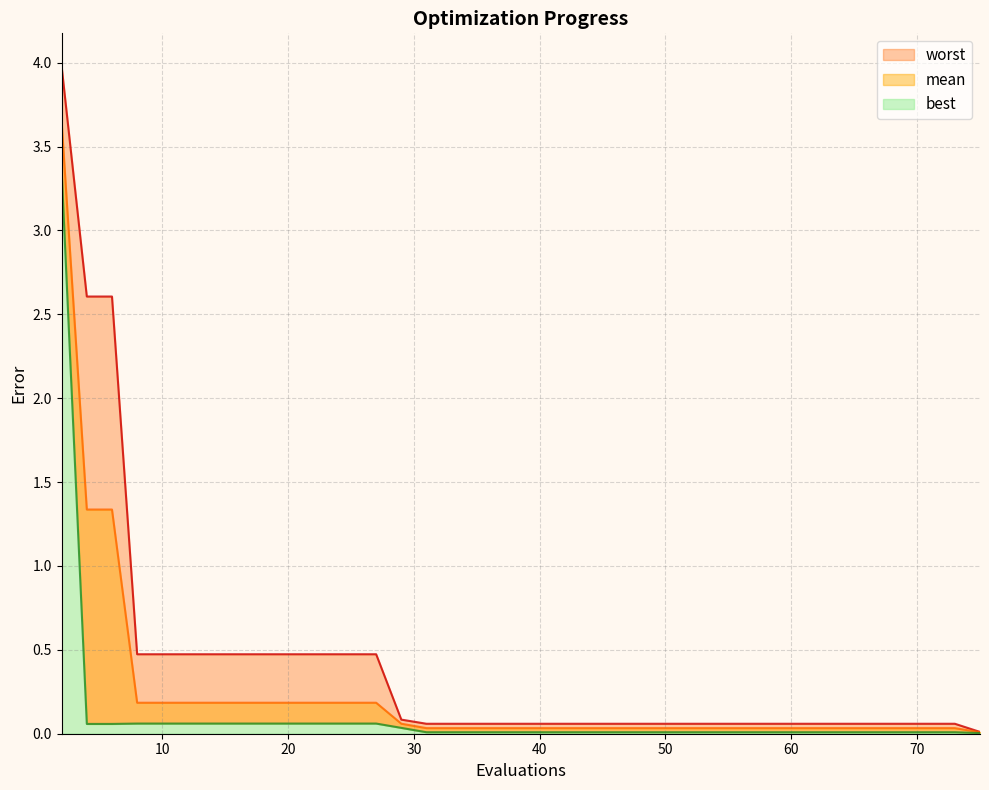

The worst series shows 0.0 at 34. True or false?

False